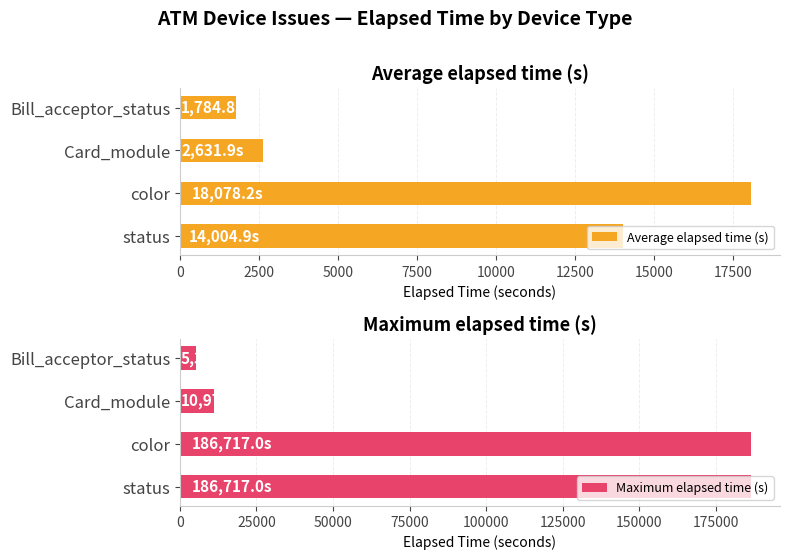

The Maximum elapsed time (s) series shows 186717 at status. True or false?

True